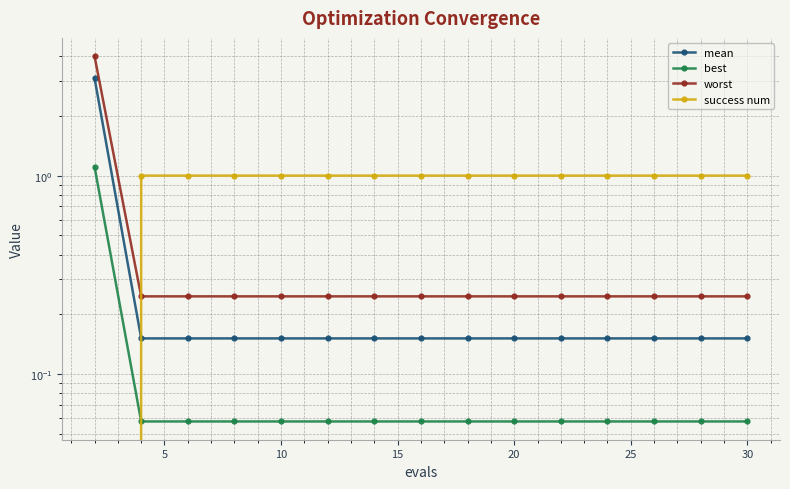

True or false: success num has more than 0 points higher than both neighbors.

False